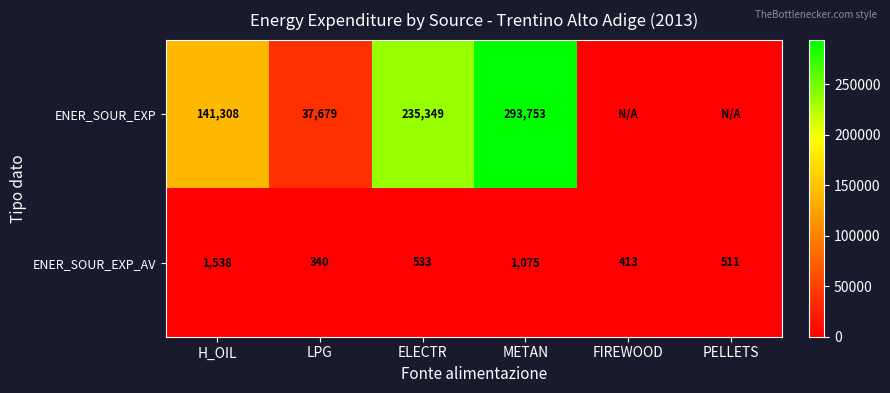

What value does the ENER_SOUR_EXP_AV series have at METAN, to the nearest 100?

1100